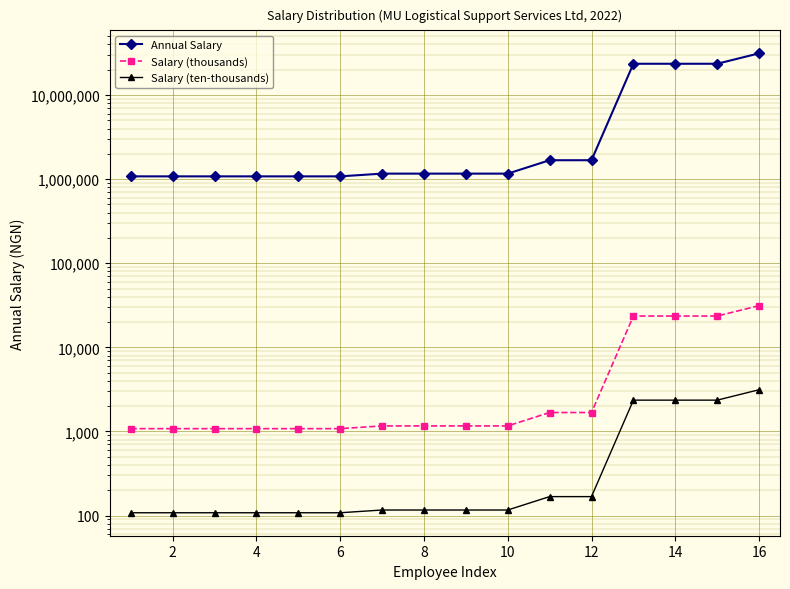

Reading left to right, list all the values displayed in this chart.

Annual Salary: 1080000.0	1080000.0	1080000.0	1080000.0	1080000.0	1080000.0	1164000.0	1164000.0	1164000.0	1164000.0	1680000.0	1680000.0	23571000.0	23571000.0	23571000.0	31347000.0
Salary (thousands): 1080.0	1080.0	1080.0	1080.0	1080.0	1080.0	1164.0	1164.0	1164.0	1164.0	1680.0	1680.0	23571.0	23571.0	23571.0	31347.0
Salary (ten-thousands): 108.0	108.0	108.0	108.0	108.0	108.0	116.4	116.4	116.4	116.4	168.0	168.0	2357.1	2357.1	2357.1	3134.7